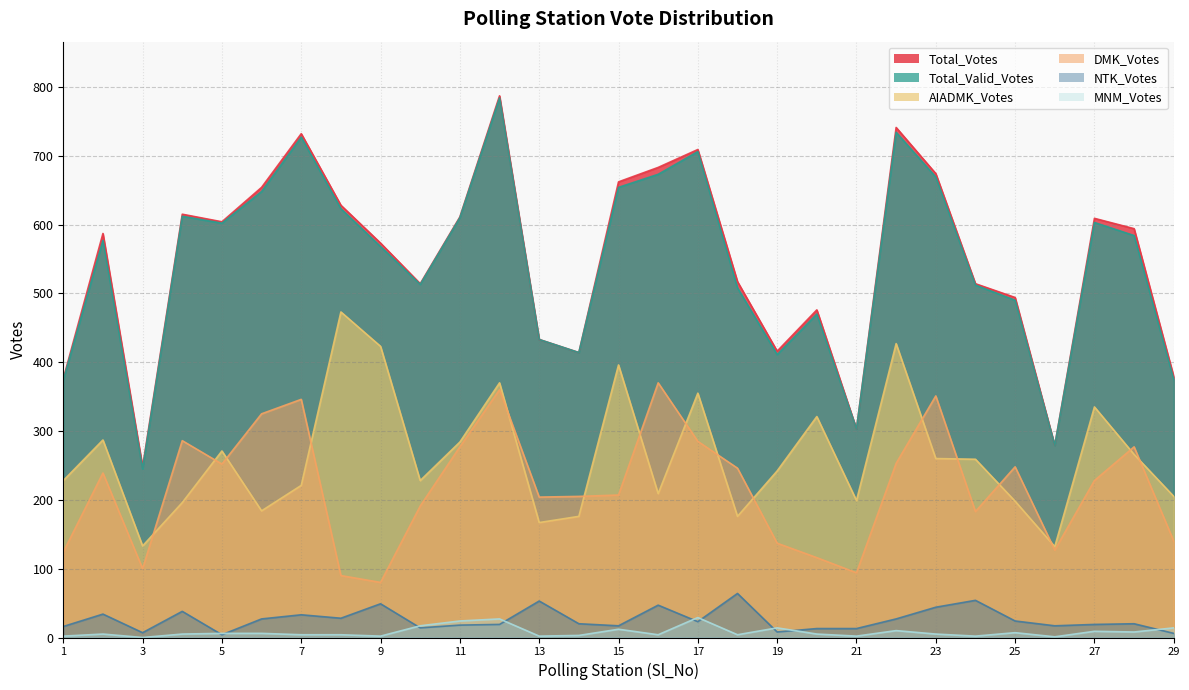

What is the average value of the Total_Valid_Votes series?

541